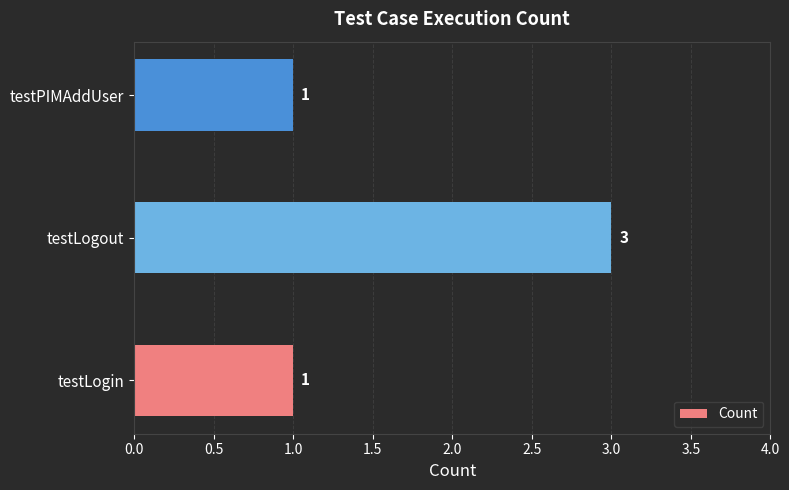

Reading bottom to top, transcribe all the data shown in this chart.

testLogin=1	testLogout=3	testPIMAddUser=1